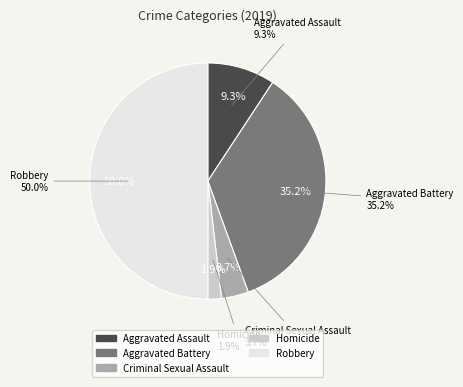

To the nearest percent, what is the difference between the Criminal Sexual Assault and Aggravated Assault slice percentages?

6%